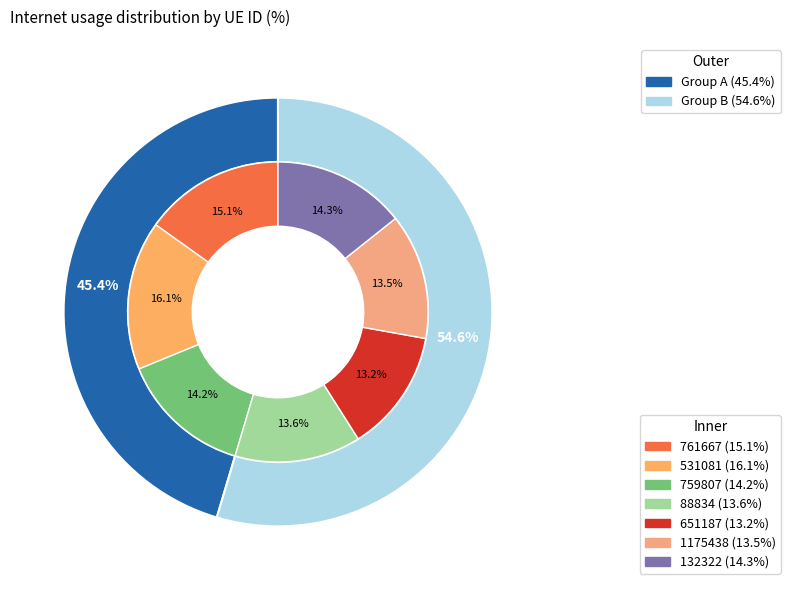

Between 761667 and 759807, which is larger?

761667